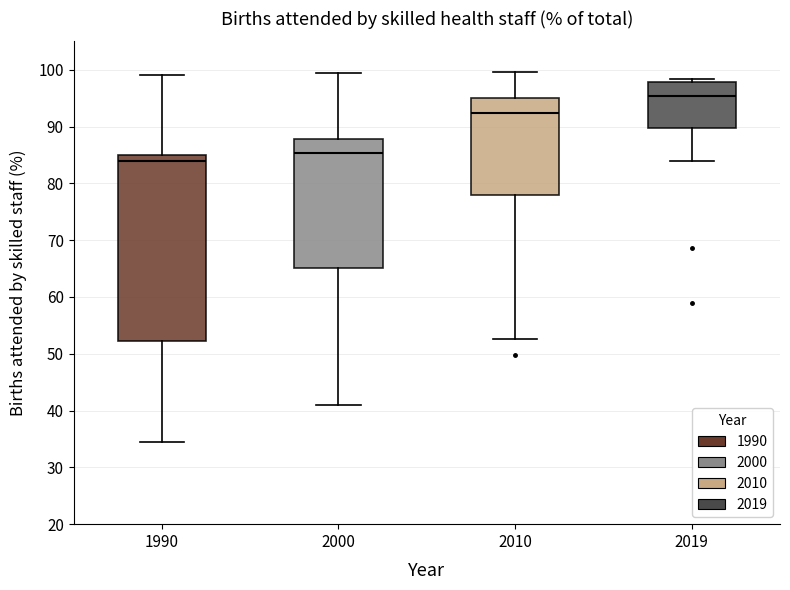

Reading left to right, read every box against the y-axis: the position of its median line, the range the box covers, and the ends of its whiskers. The values are not printed on the chart, so give them approximately, as read against the axis.

1990: median 84, box 52 to 85, whiskers 34 to 99
2000: median 85, box 65 to 88, whiskers 41 to 99
2010: median 92, box 78 to 95, whiskers 53 to 100
2019: median 95, box 90 to 98, whiskers 84 to 98 (just above the box's upper edge)